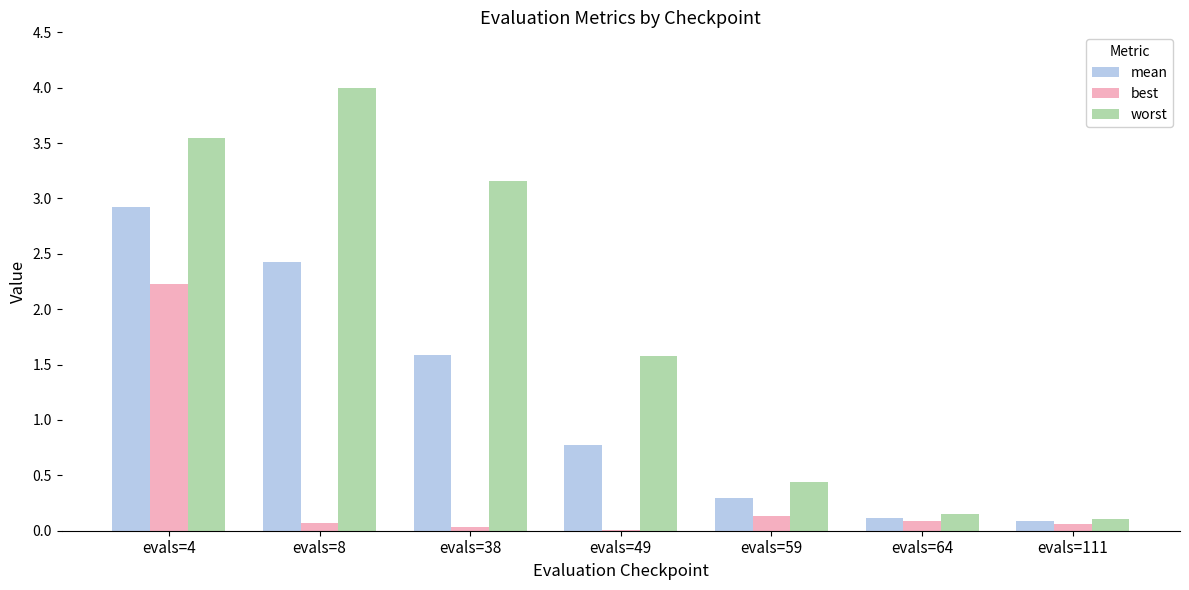

Which category has the highest value in the worst series?

evals=8